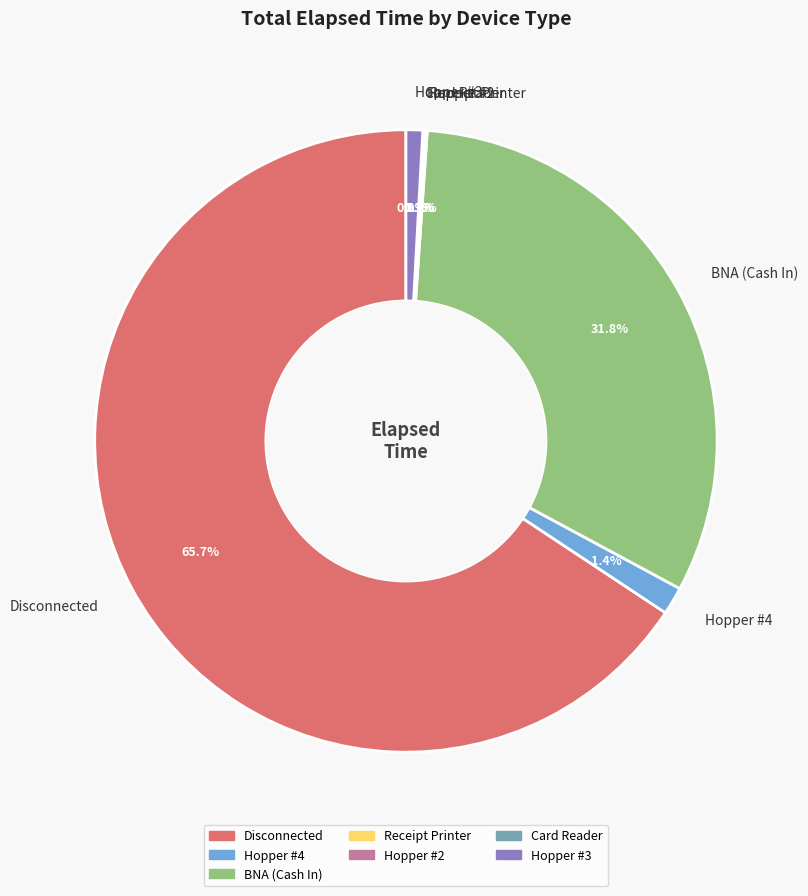

Between Hopper #3 and Hopper #4, which is larger?

Hopper #4